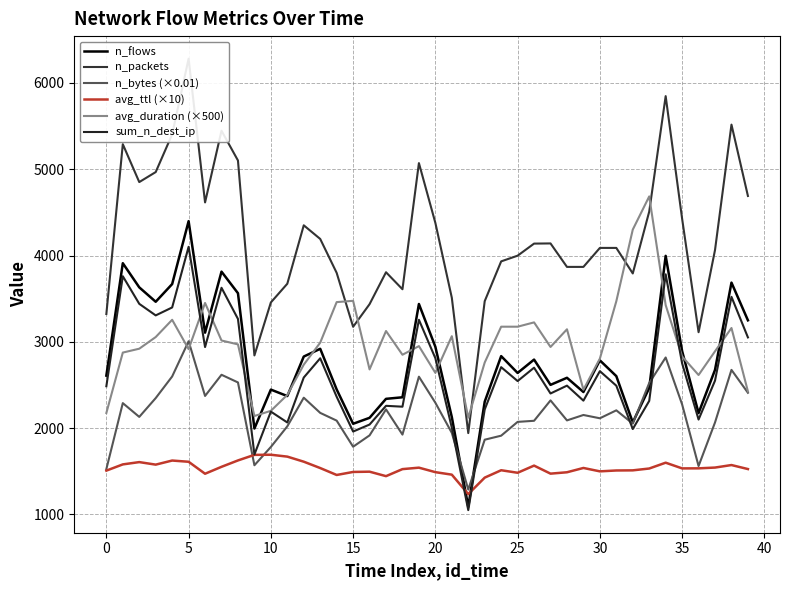

What is the maximum value shown in the chart?

6281.0